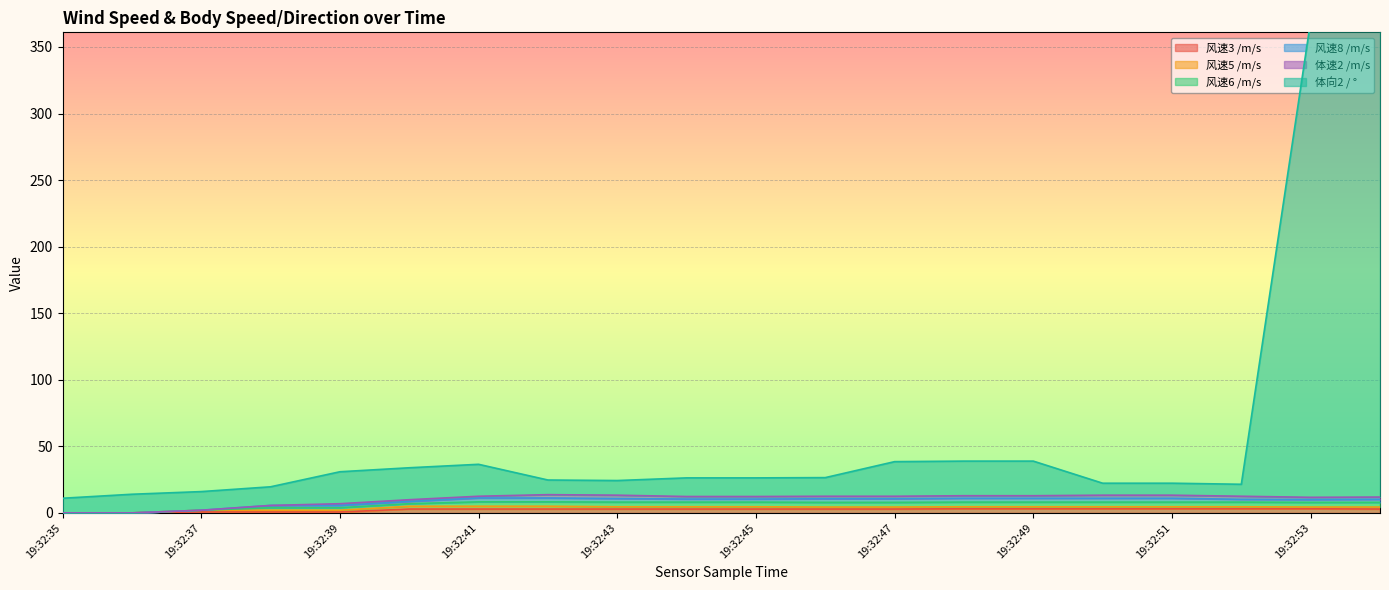

Is the value of 体速2 /m/s at 19:32:35 greater than the value of 风速5 /m/s at 19:32:53?

No